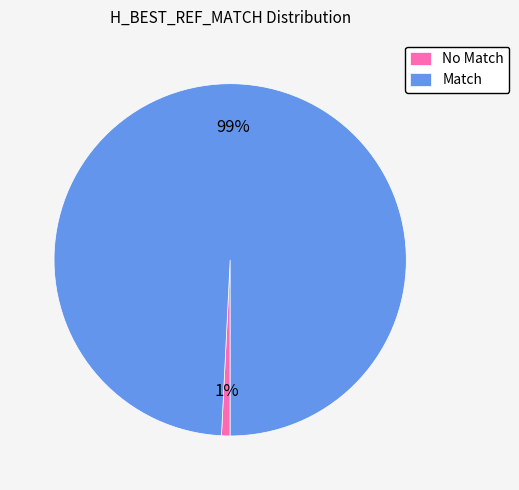

To the nearest percent, what percentage of the pie is Match?

99%